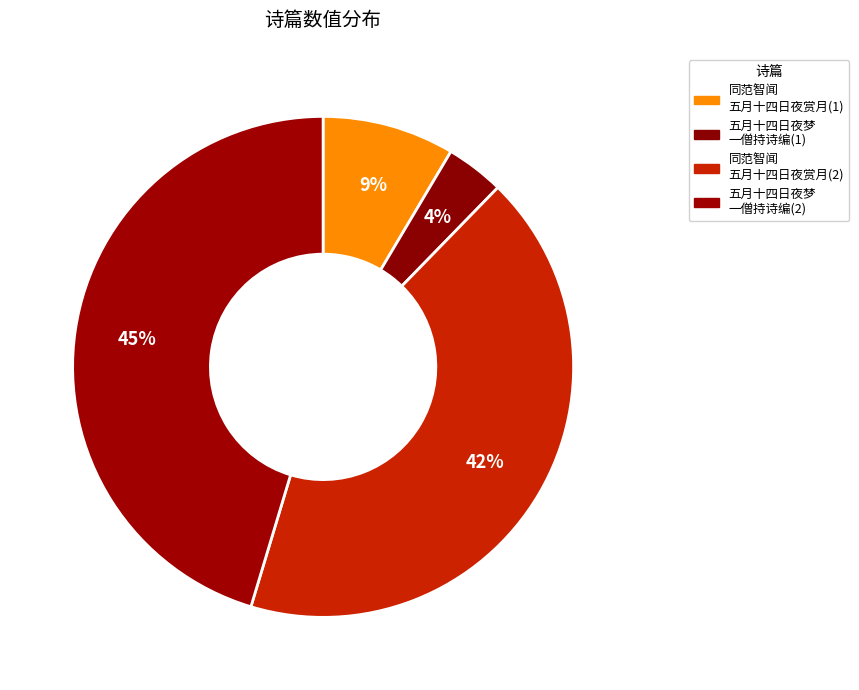

How many segments does this pie chart have?

4